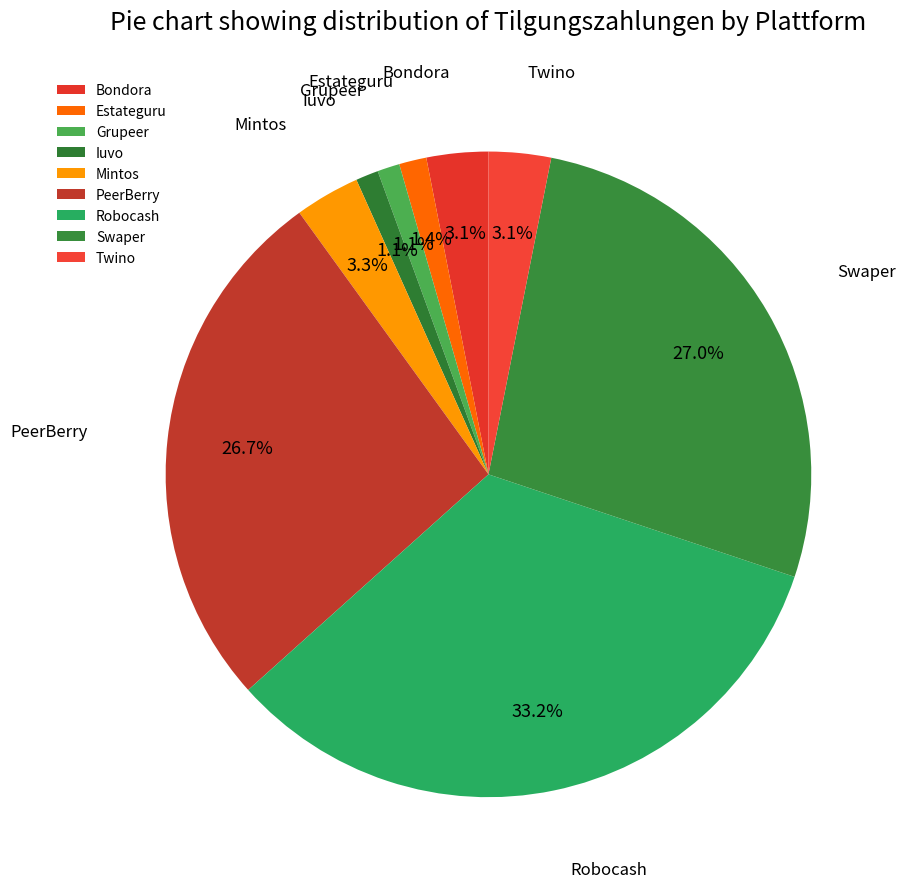

The Robocash slice represents 47% of the pie. True or false?

False